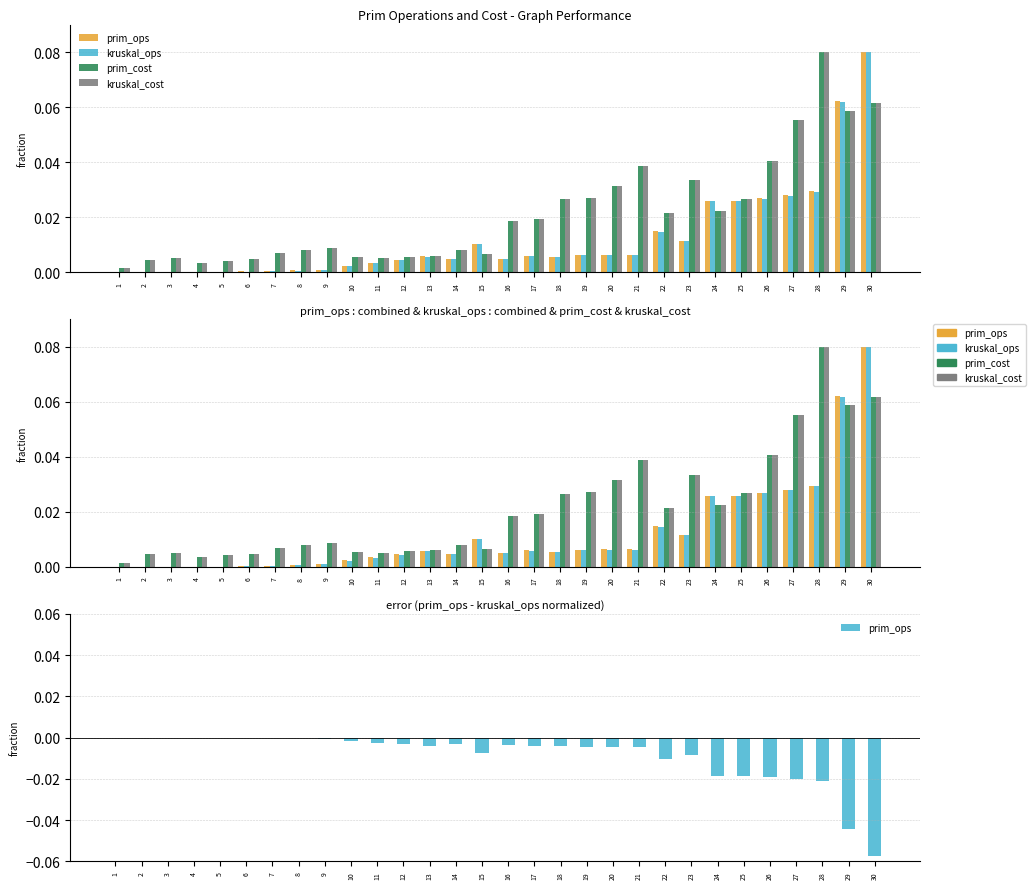

The value of prim_cost at 20 is 0.0. True or false?

True